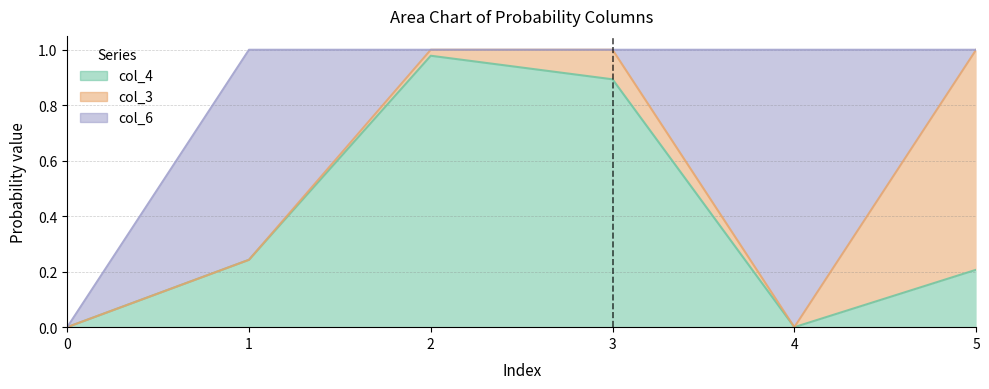

At which category does col_6 reach its first local valley?

3